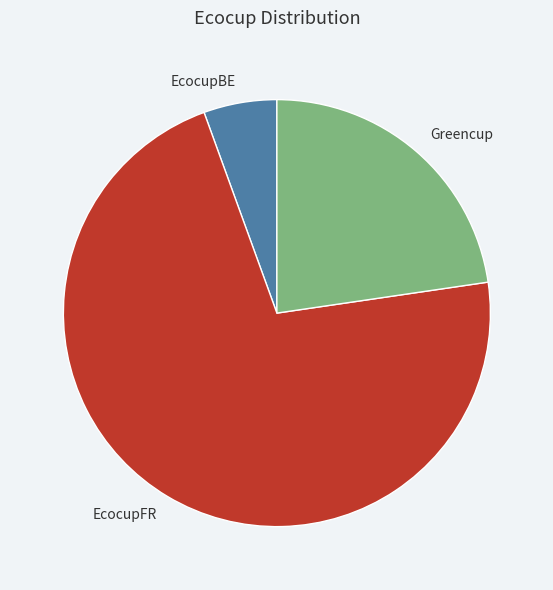

The EcocupBE slice represents 6% of the pie. True or false?

True